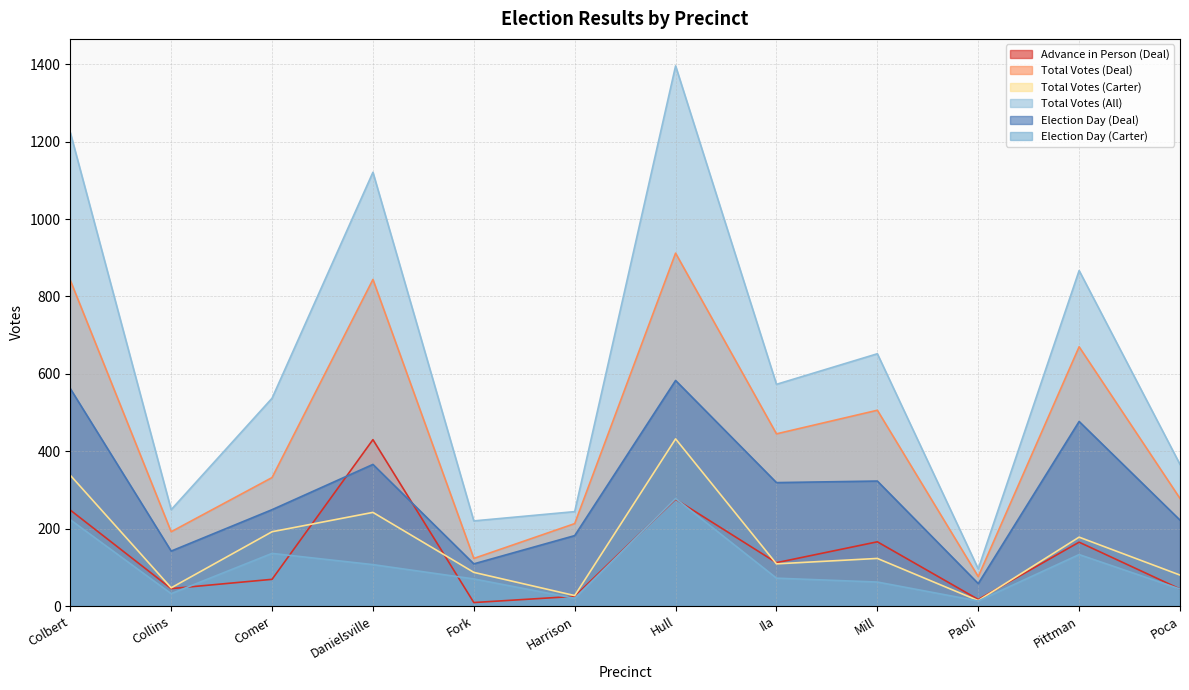

Reading right to left, transcribe all the data shown in this chart.

Advance in Person (Deal): Poca=44	Pittman=165	Paoli=17	Mill=166	Ila=112	Hull=276	Harrison=25	Fork=9	Danielsville=430	Comer=69	Collins=45	Colbert=248
Total Votes (Deal): Poca=278	Pittman=670	Paoli=76	Mill=506	Ila=445	Hull=912	Harrison=213	Fork=123	Danielsville=844	Comer=332	Collins=192	Colbert=842
Total Votes (Carter): Poca=80	Pittman=178	Paoli=14	Mill=123	Ila=109	Hull=432	Harrison=27	Fork=87	Danielsville=242	Comer=192	Collins=47	Colbert=338
Total Votes (All): Poca=366	Pittman=867	Paoli=96	Mill=652	Ila=573	Hull=1396	Harrison=244	Fork=220	Danielsville=1121	Comer=537	Collins=249	Colbert=1224
Election Day (Deal): Poca=222	Pittman=477	Paoli=58	Mill=323	Ila=319	Hull=583	Harrison=182	Fork=109	Danielsville=366	Comer=249	Collins=142	Colbert=562
Election Day (Carter): Poca=44	Pittman=133	Paoli=13	Mill=62	Ila=72	Hull=278	Harrison=20	Fork=70	Danielsville=107	Comer=136	Collins=32	Colbert=223